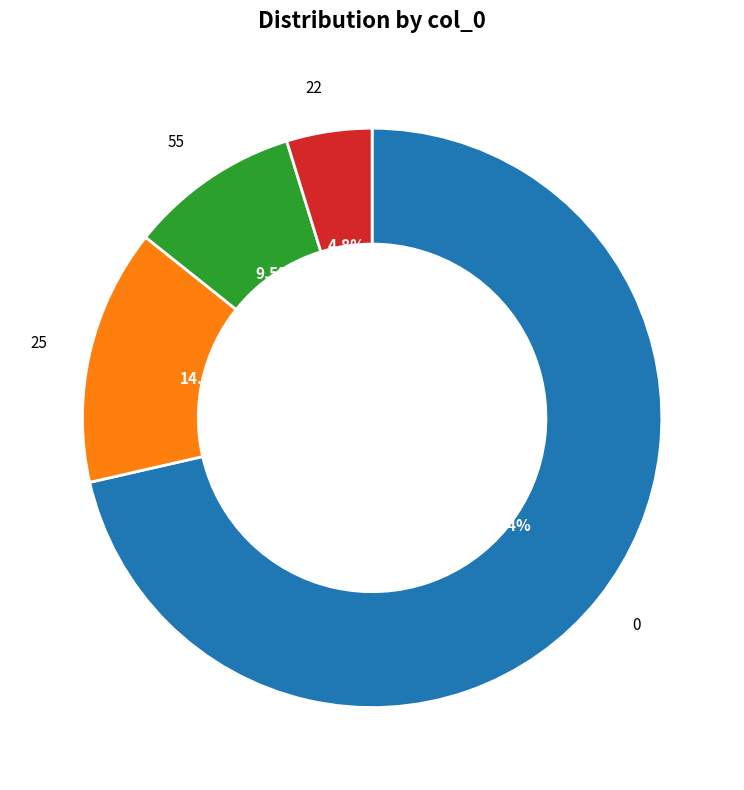

Between 22 and 55, which is larger?

55